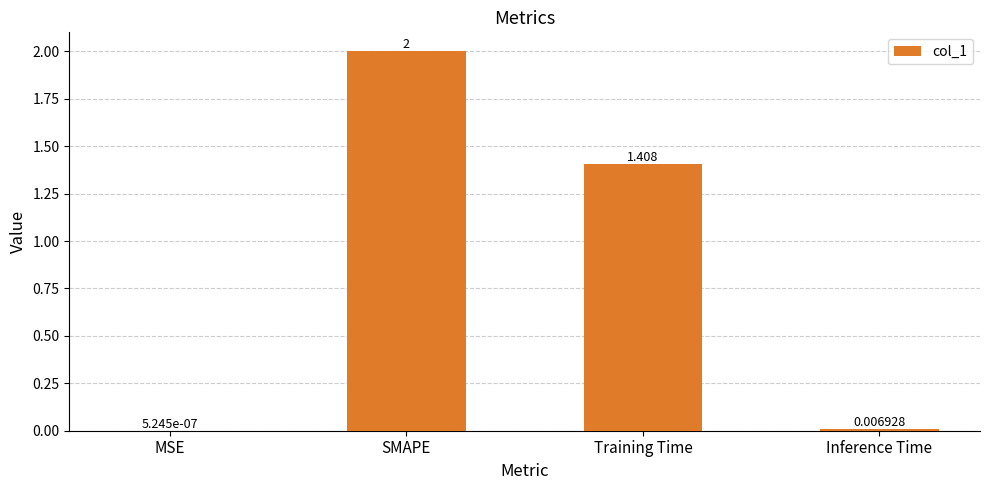

Which label corresponds to the largest value in the chart?

SMAPE